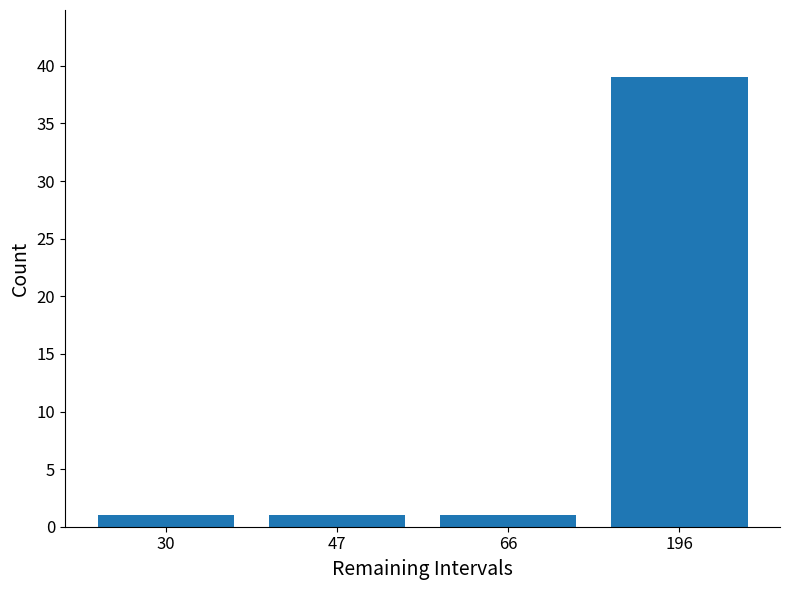

The value at 47 is 1. True or false?

True